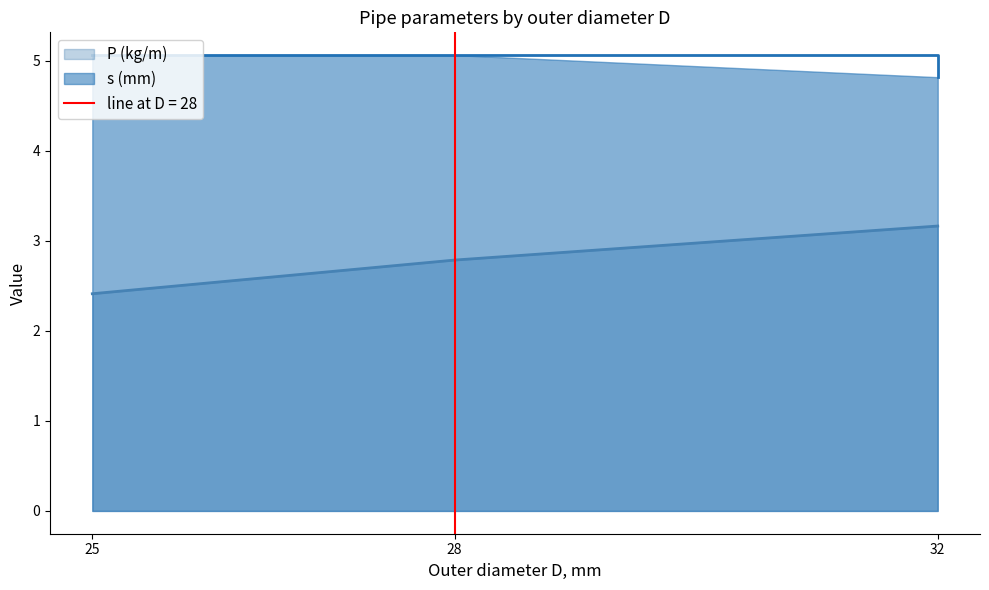

How many lines are shown in the chart?

2